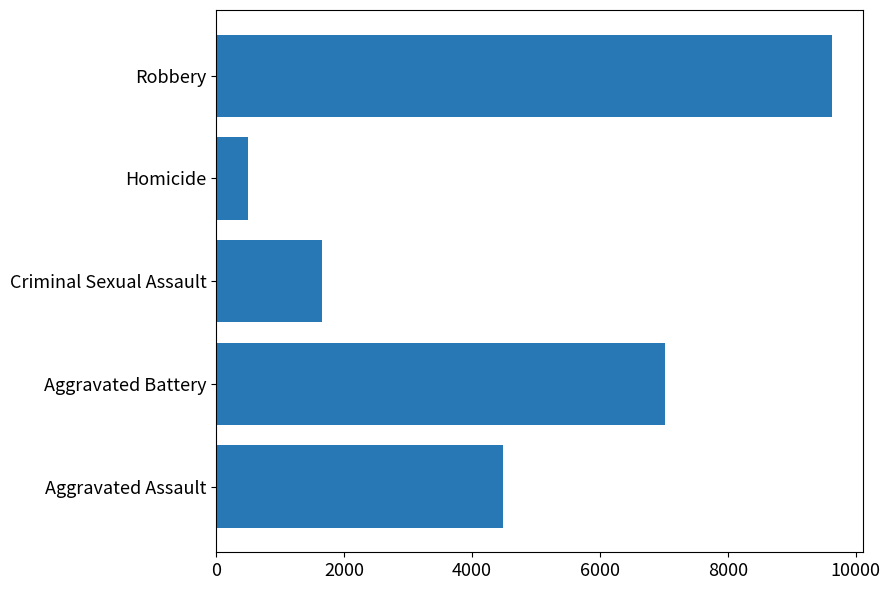

List the labels in order of value, largest first.

Robbery, Aggravated Battery, Aggravated Assault, Criminal Sexual Assault, Homicide